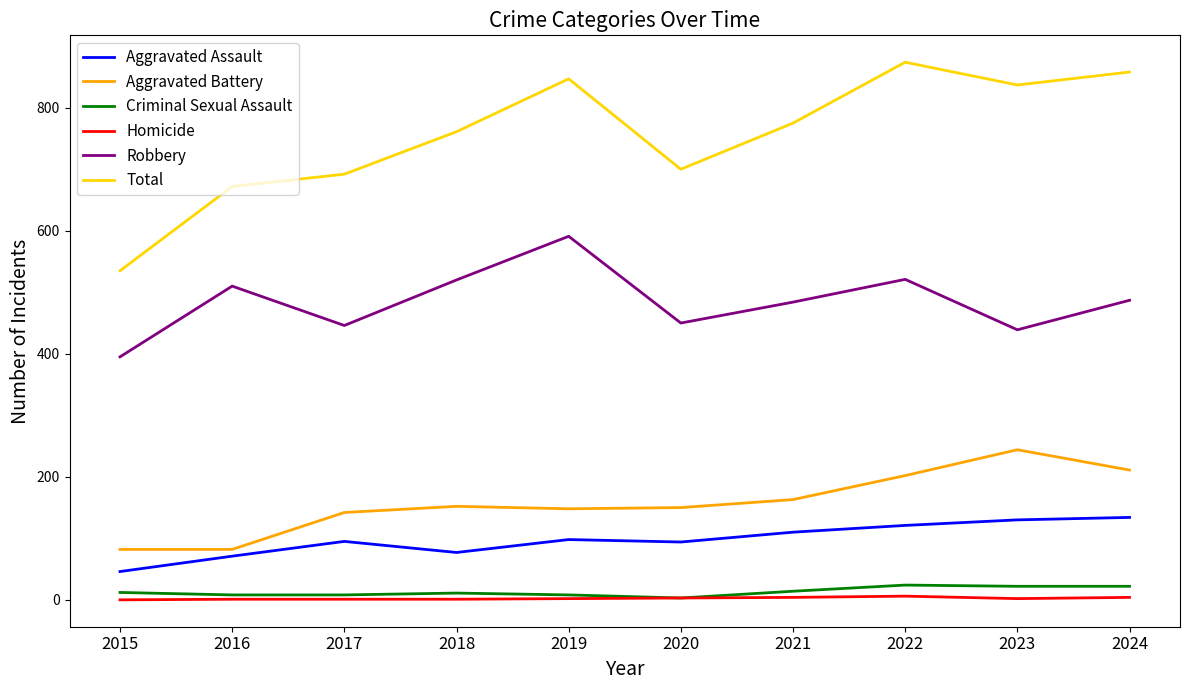

What is the greatest value displayed?

874